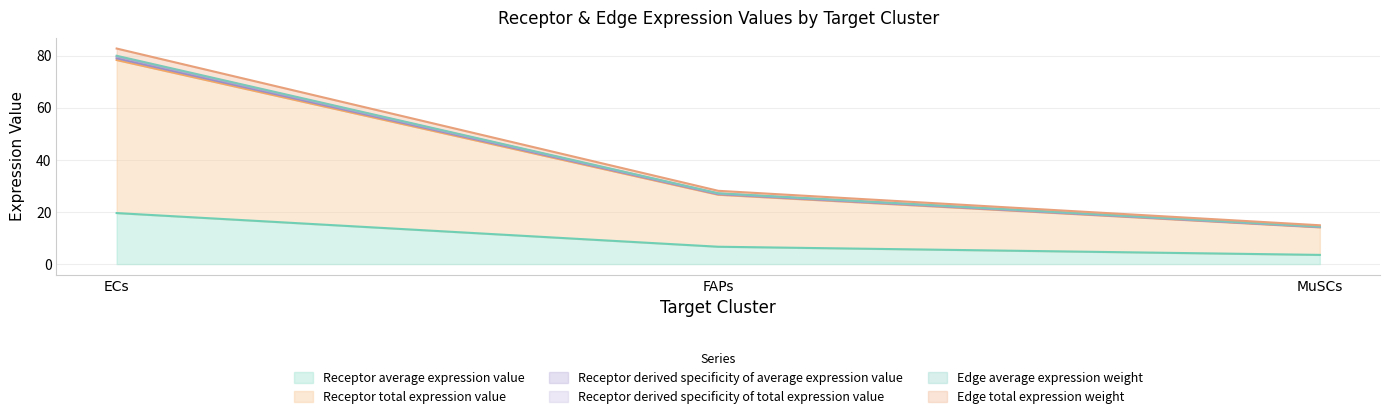

At which label does Edge total expression weight first exceed 28?

ECs